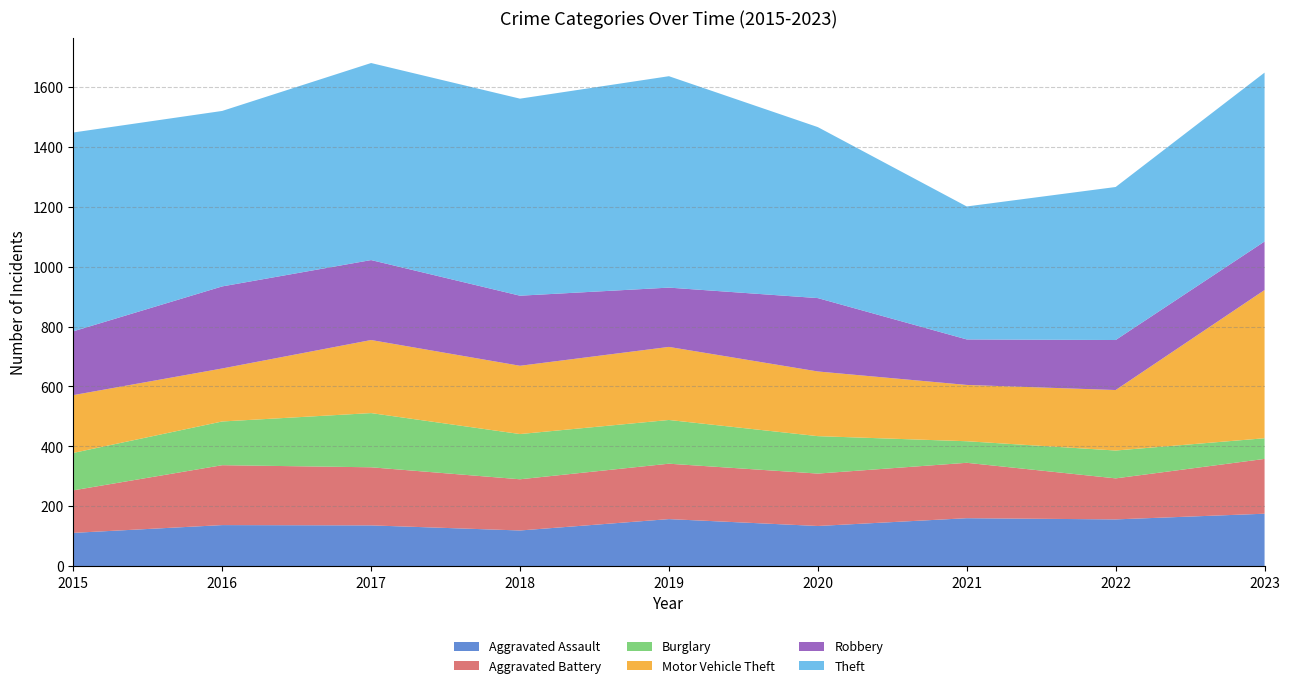

Reading right to left, transcribe all the data shown in this chart.

Aggravated Assault: 2023=175	2022=156	2021=160	2020=134	2019=157	2018=119	2017=136	2016=137	2015=111
Aggravated Battery: 2023=183	2022=137	2021=185	2020=175	2019=185	2018=171	2017=194	2016=200	2015=142
Burglary: 2023=69	2022=93	2021=72	2020=125	2019=146	2018=151	2017=181	2016=146	2015=125
Motor Vehicle Theft: 2023=495	2022=202	2021=188	2020=216	2019=244	2018=228	2017=244	2016=177	2015=193
Robbery: 2023=162	2022=167	2021=152	2020=245	2019=198	2018=234	2017=267	2016=274	2015=213
Theft: 2023=564	2022=511	2021=444	2020=571	2019=706	2018=658	2017=658	2016=586	2015=664